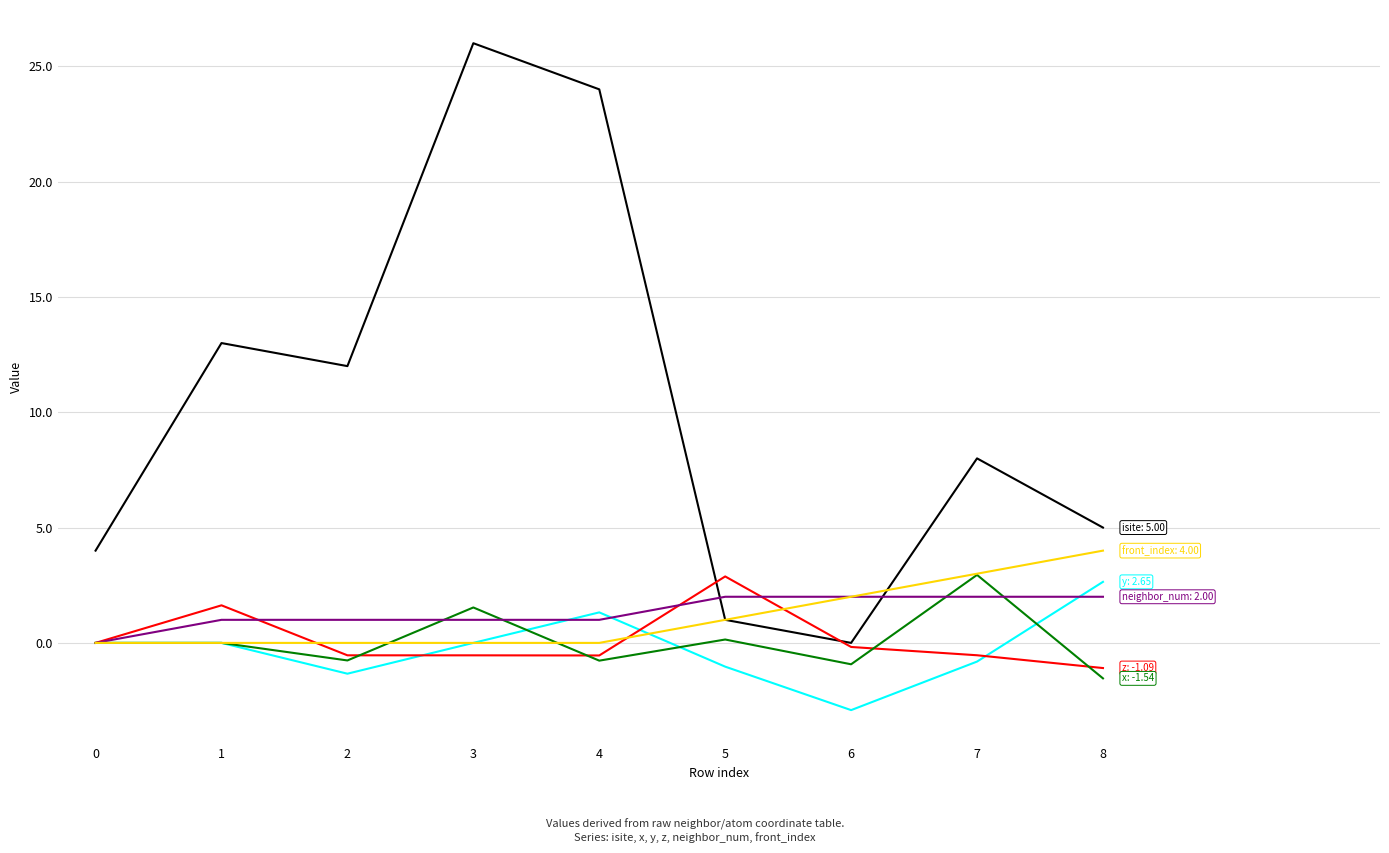

What is the total value across all series at 8?

11.0